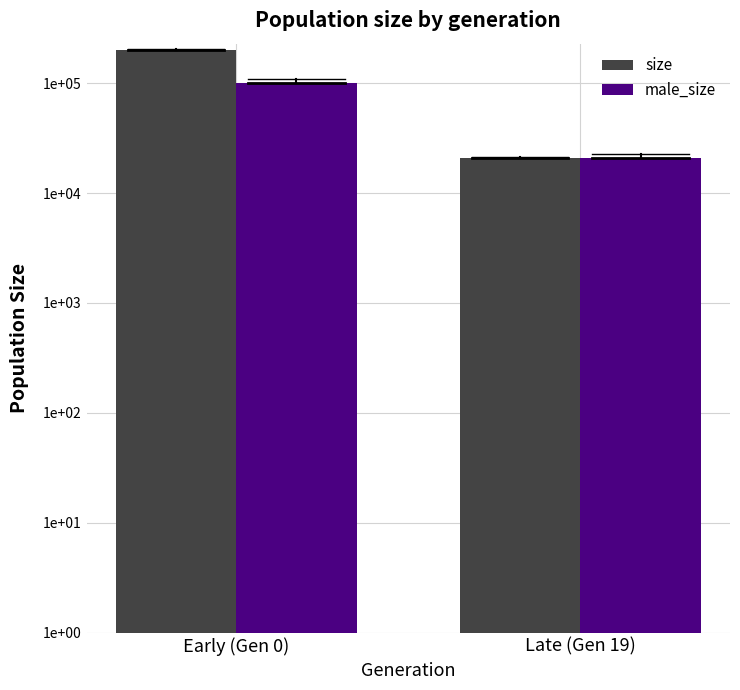

Reading right to left, what are all the values shown in this chart?

size: Late (Gen 19)=21000	Early (Gen 0)=199692
male_size: Late (Gen 19)=21000	Early (Gen 0)=100260